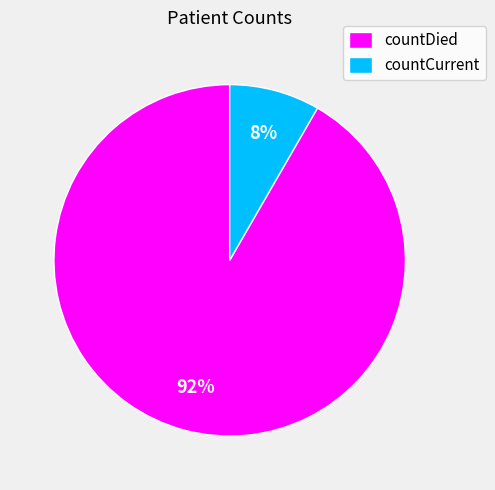

What percentage is the countCurrent slice, to the nearest percent?

8%